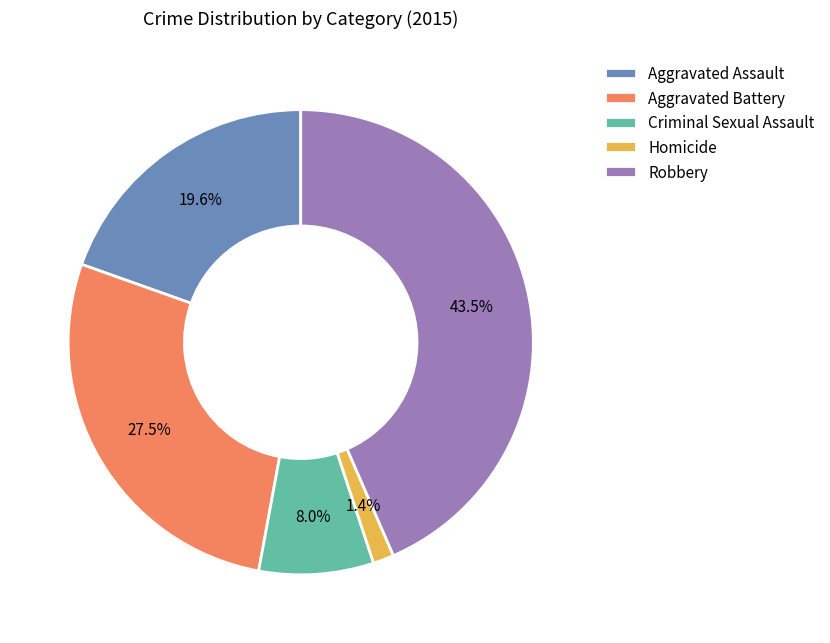

Is the sum of Homicide and Robbery greater than half?

No